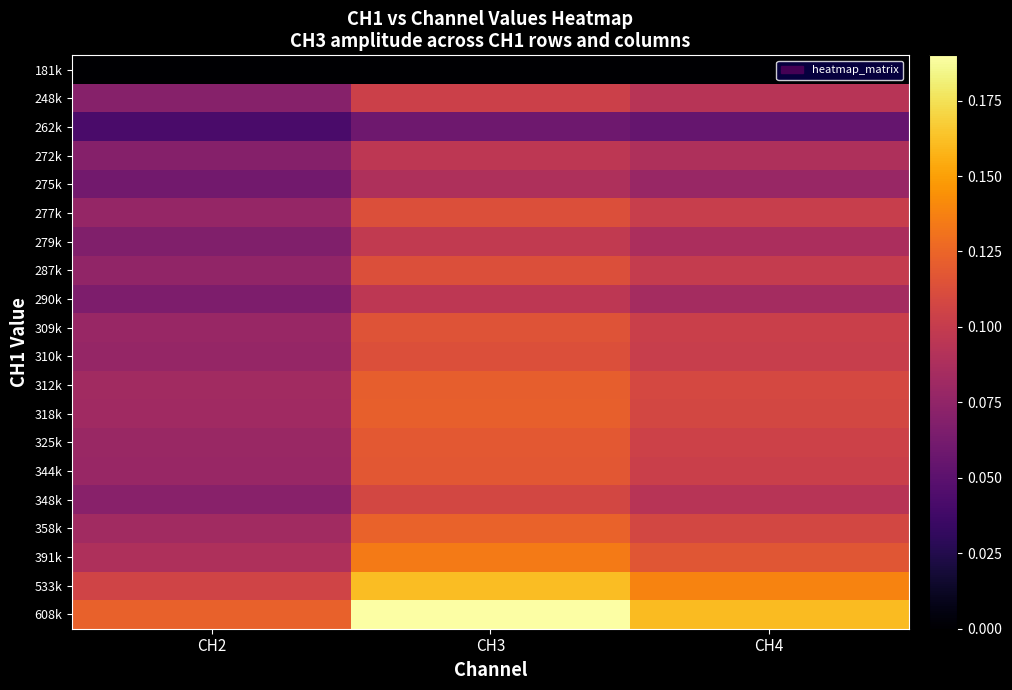

What is the total value across all series at CH3?

2.2